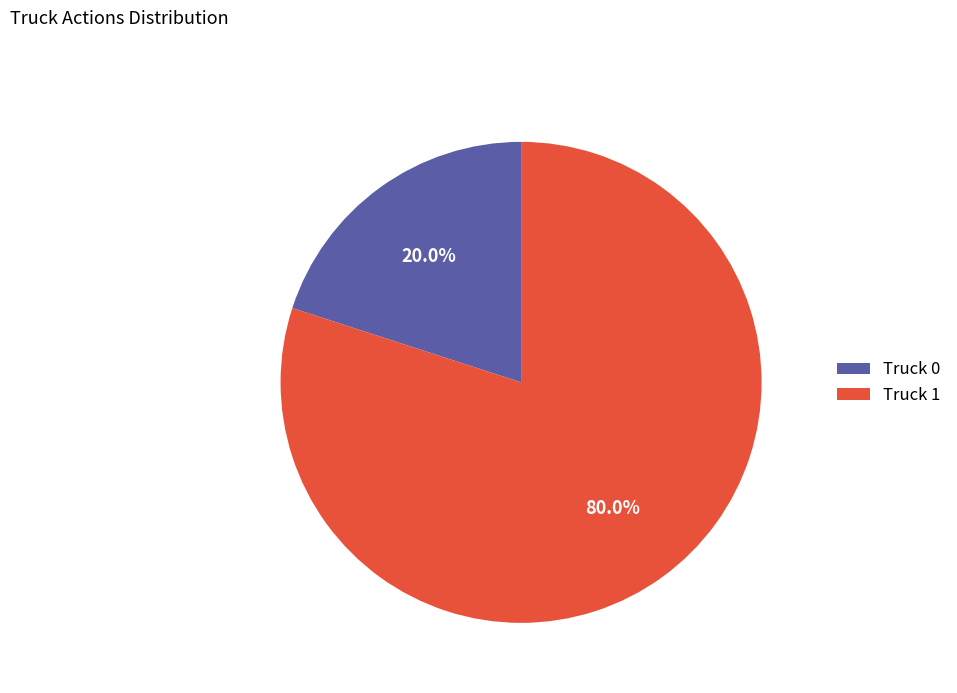

Is the sum of Truck 0 and Truck 1 greater than half?

Yes